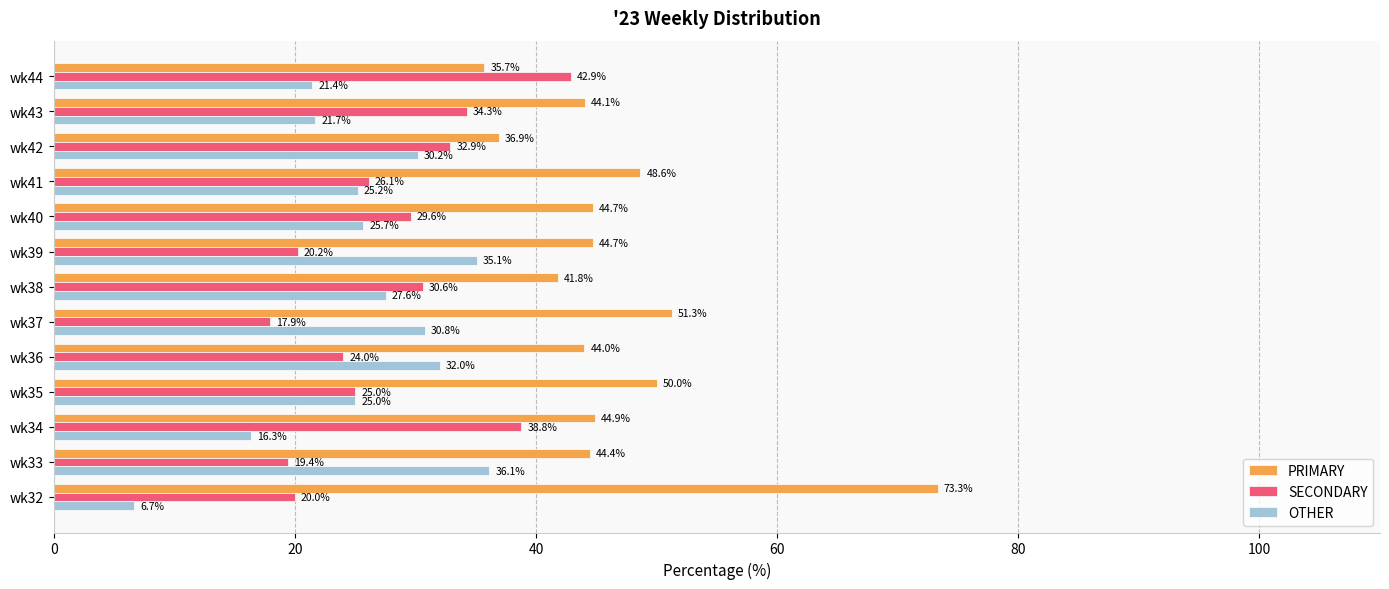

How many categories are shown in the chart?

13